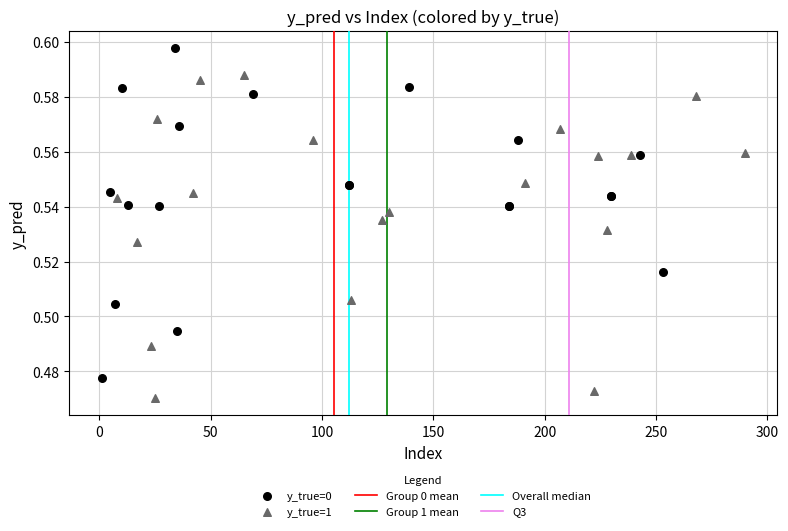

Which series contains the lowest Y value?

y_true=1